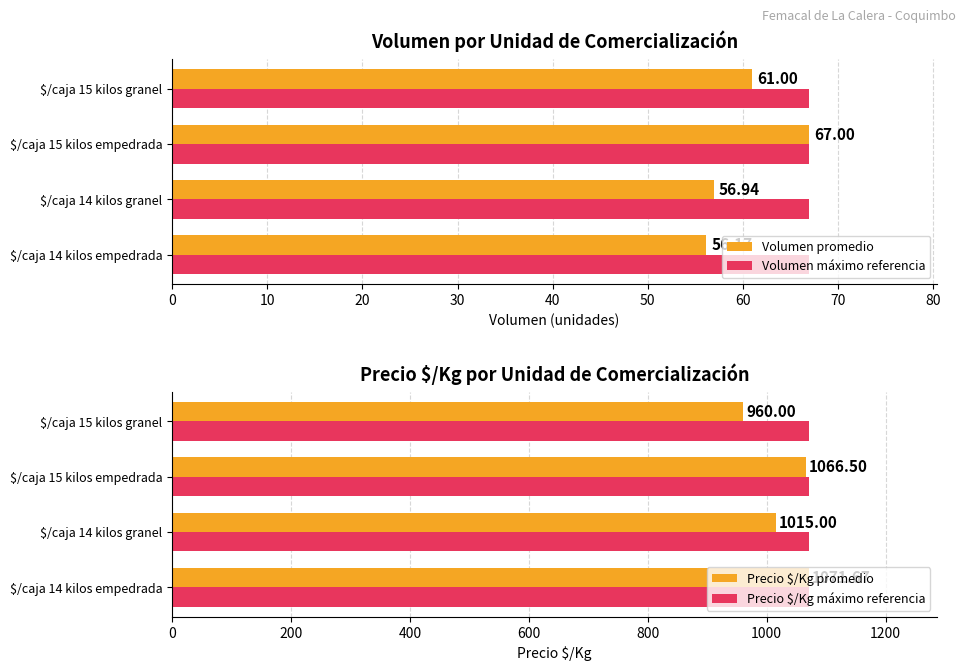

What is the lowest value of the Precio $/Kg promedio series?

960.0